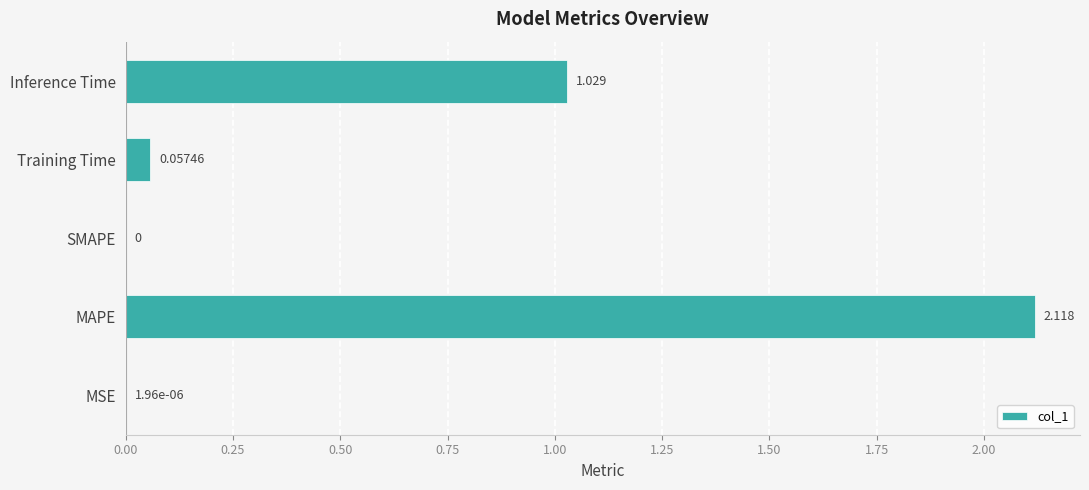

Which category has the highest value across all series?

MAPE